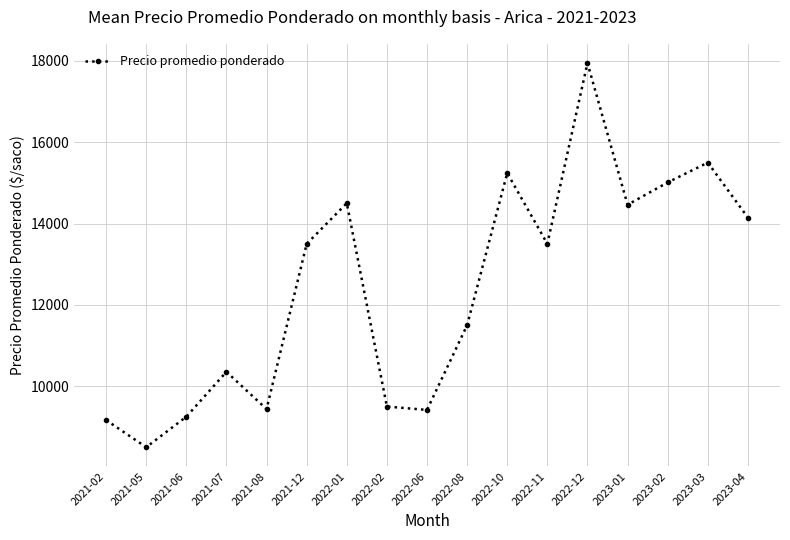

What is the difference between the maximum and minimum values?

9446